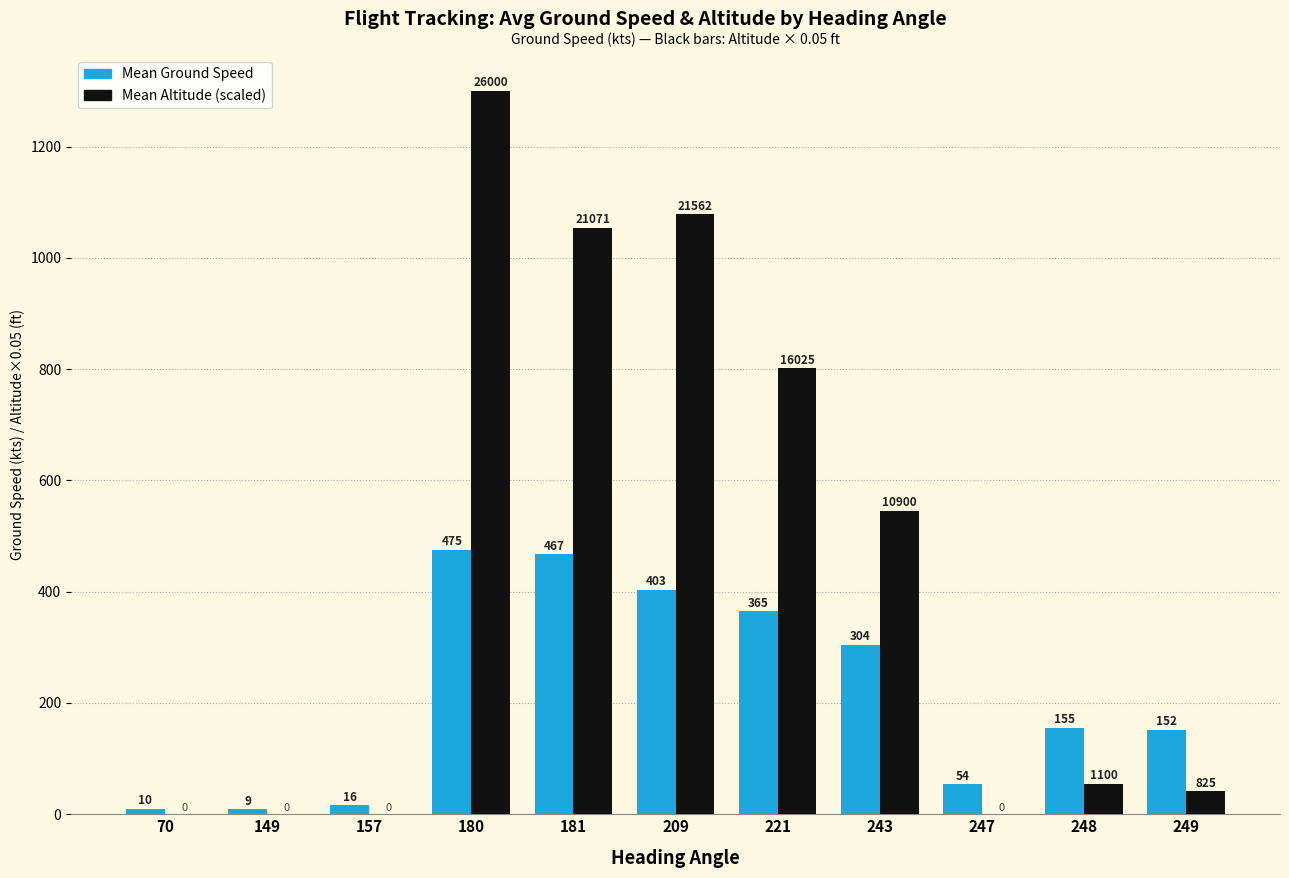

What is the total value across all series at 157?

16.0